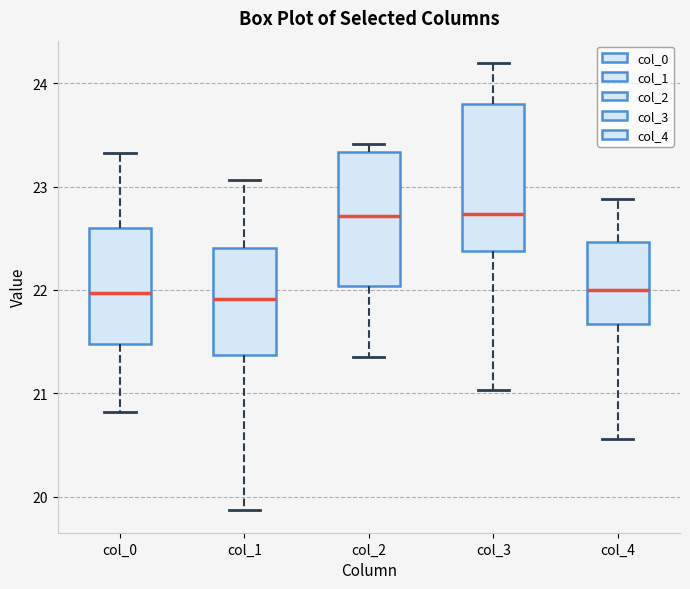

Reading left to right, transcribe this box plot: for each box, give where its median line is, the range the box spans, and where its two whiskers end, as read against the y-axis. The values are not printed on the chart, so give them approximately, as read against the axis.

col_0: median 22.0, box 21.5 to 22.6, whiskers 20.8 to 23.3
col_1: median 21.9, box 21.4 to 22.4, whiskers 19.9 to 23.1
col_2: median 22.7, box 22.0 to 23.3, whiskers 21.3 to 23.4
col_3: median 22.7, box 22.4 to 23.8, whiskers 21.0 to 24.2
col_4: median 22.0, box 21.7 to 22.5, whiskers 20.6 to 22.9